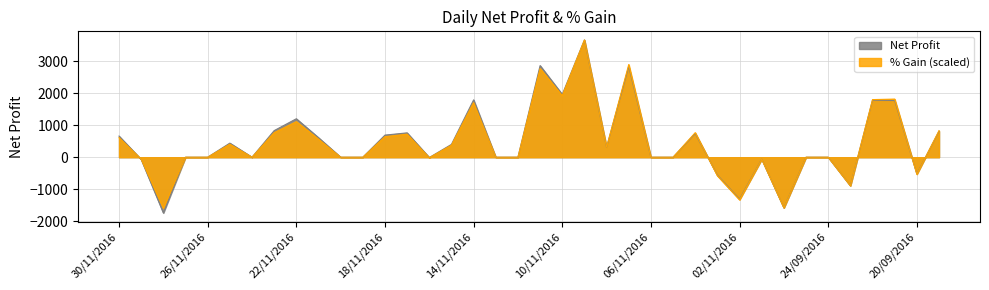

What is the value of the % Gain scaled point at the 34th from the left?

-891.5